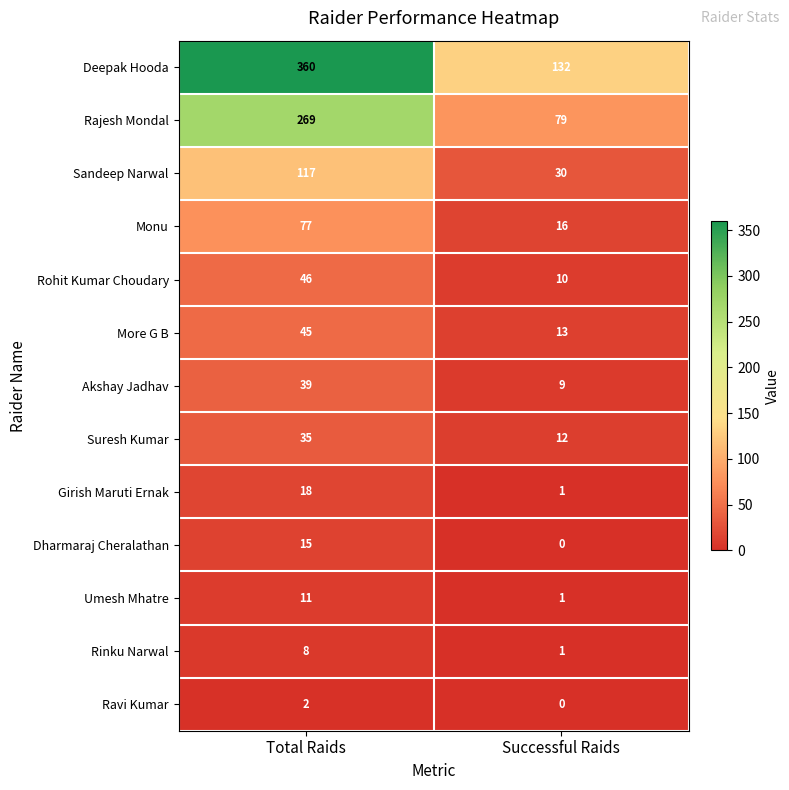

Which series has the largest total across all categories?

Deepak Hooda